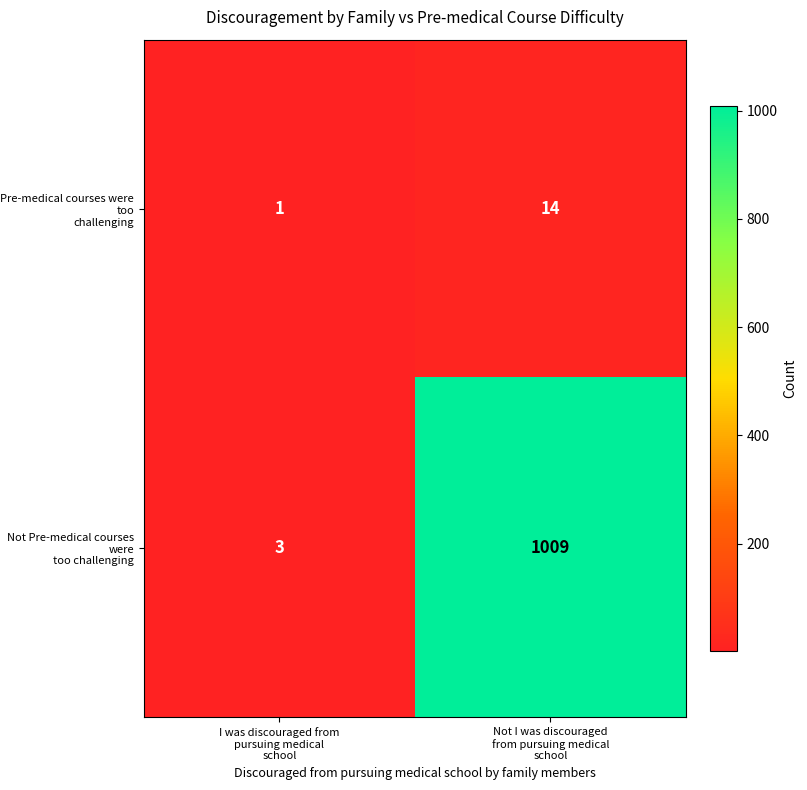

How many categories are shown in the chart?

2